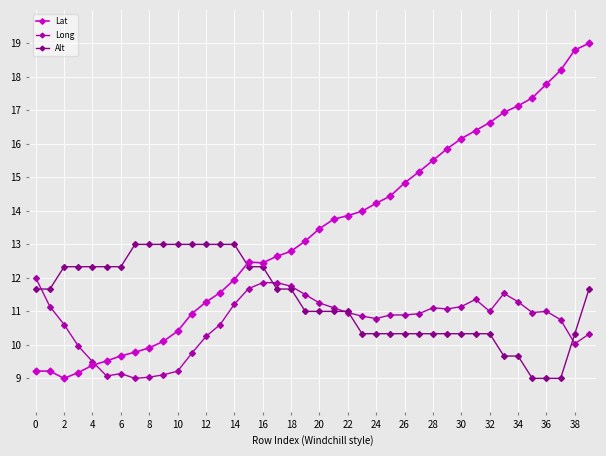

Which series has the largest total across all categories?

Lat